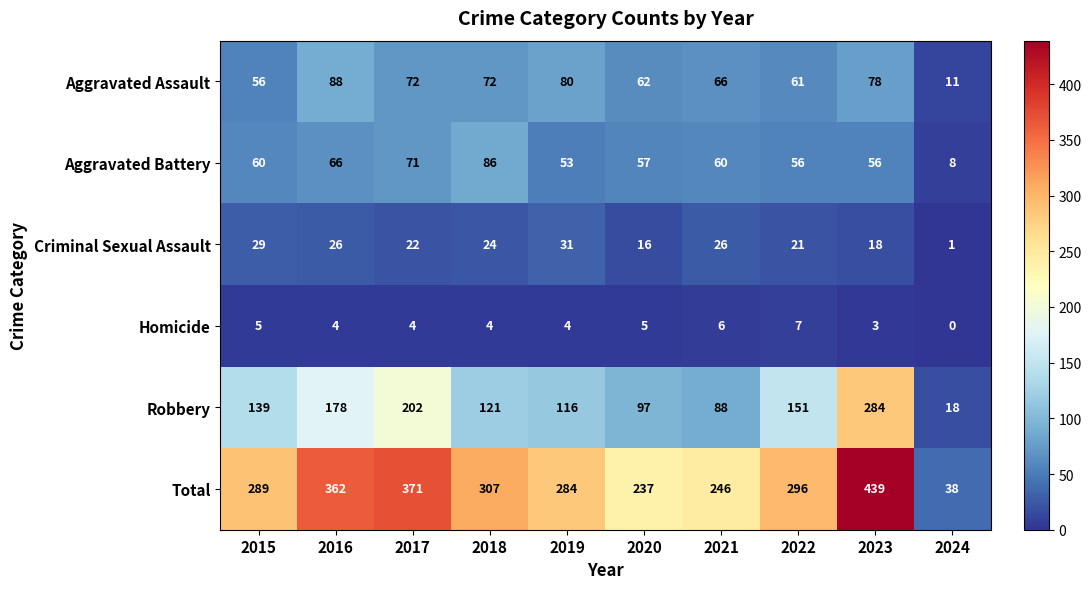

The value of Homicide at 2022 is 7. True or false?

True